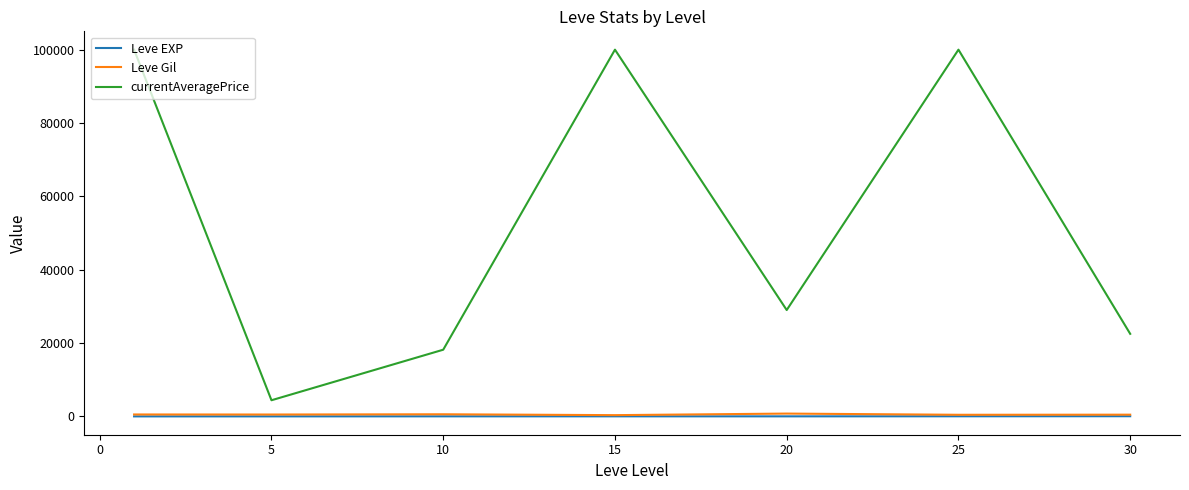

Which series has the largest total across all categories?

currentAveragePrice